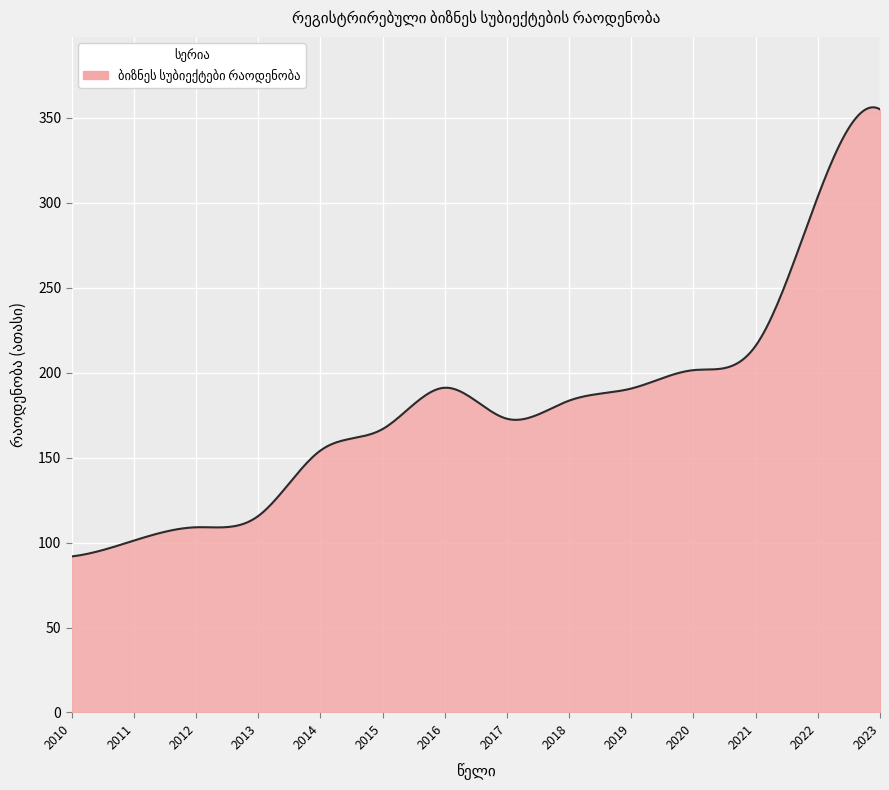

What is the maximum value shown in the chart?

356.1